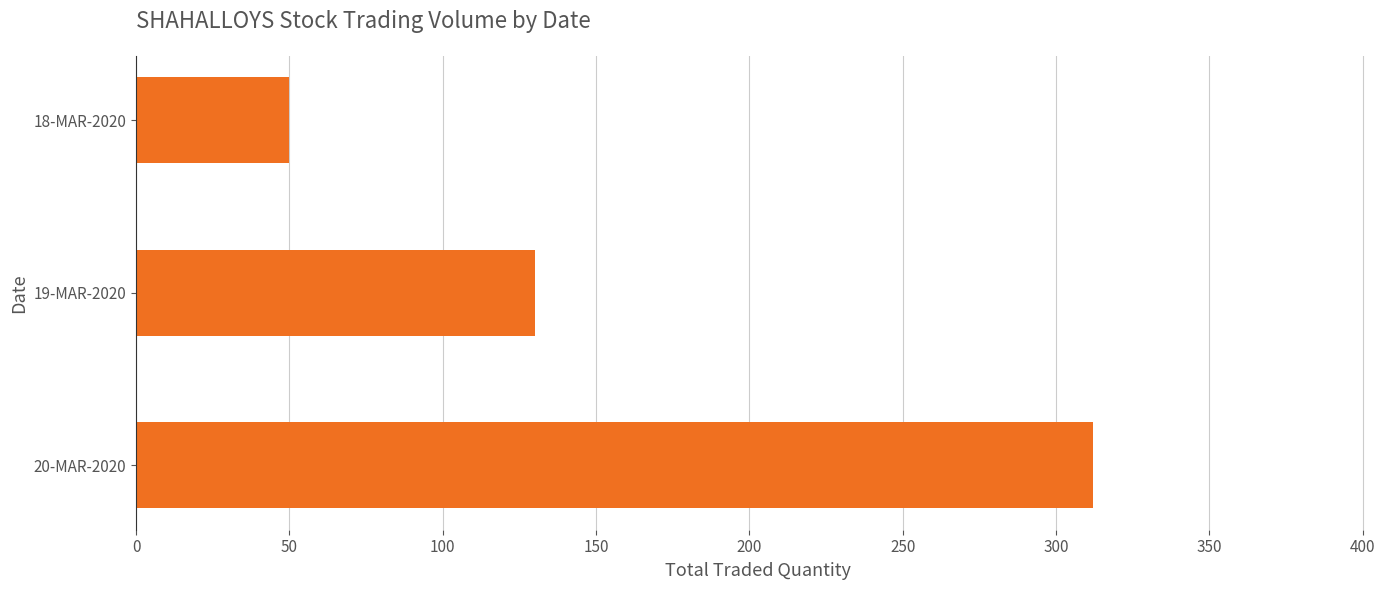

What is the minimum value shown in the chart?

50